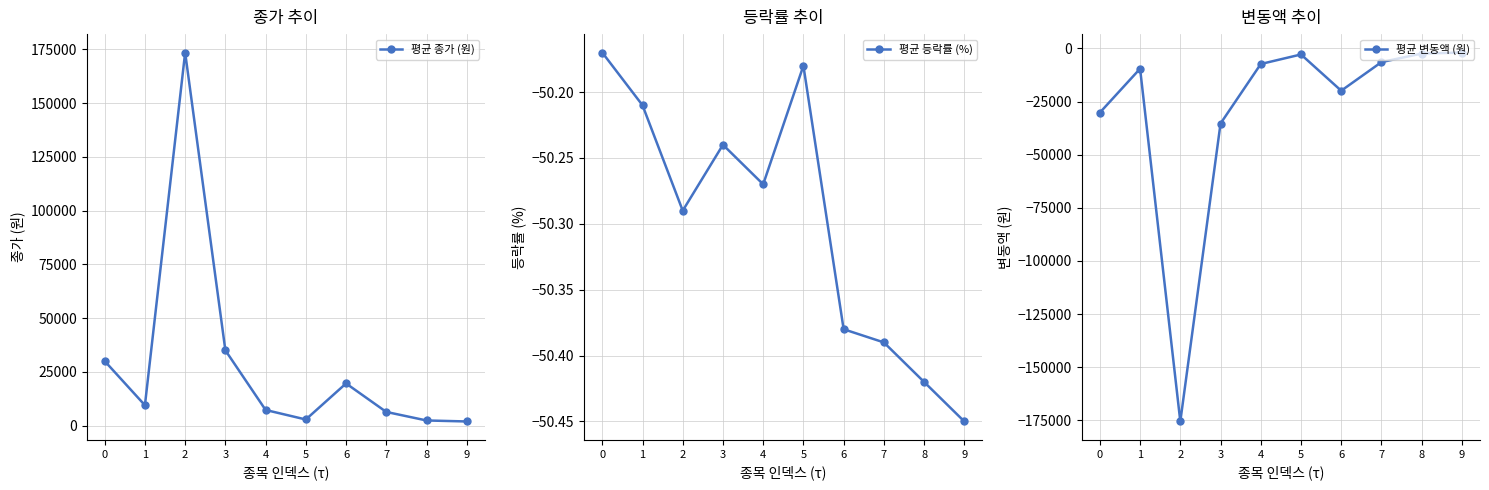

Reading left to right, extract all data points from this chart.

평균 종가 (원): 0=30000.0	1=9460.0	2=173500.0	3=35000.0	4=7260.0	5=2830.0	6=19600.0	7=6350.0	8=2380.0	9=1915.0
평균 등락률 (%): 0=-50.2	1=-50.2	2=-50.3	3=-50.2	4=-50.3	5=-50.2	6=-50.4	7=-50.4	8=-50.4	9=-50.5
평균 변동액 (원): 0=-30200.0	1=-9540.0	2=-175500.0	3=-35333.0	4=-7340.0	5=-2850.0	6=-19900.0	7=-6450.0	8=-2420.0	9=-1950.0